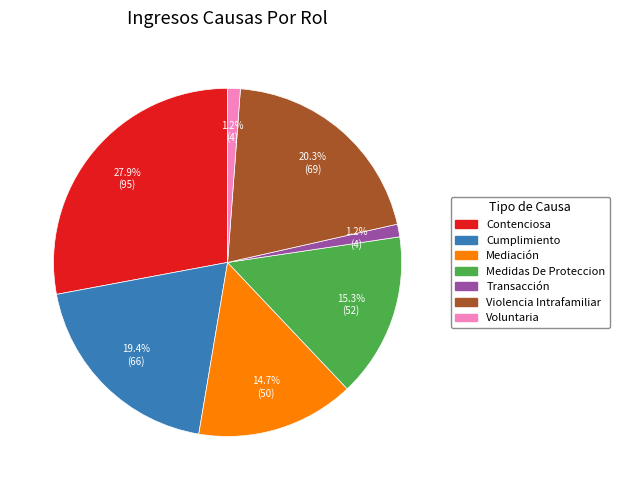

To the nearest percent, what portion does Voluntaria represent?

1%